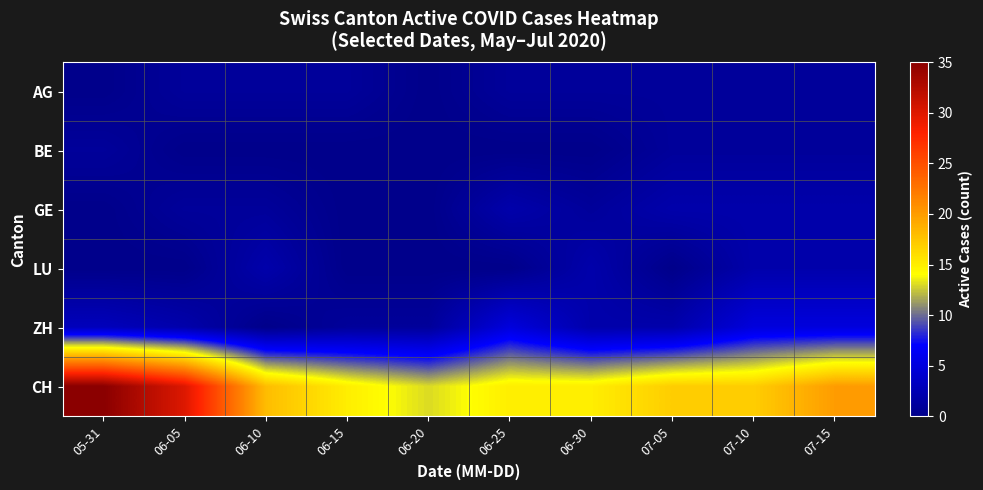

Reading right to left, transcribe all the data shown in this chart.

AG: 07-15=1	07-10=1	07-05=1	06-30=1	06-25=1	06-20=0	06-15=1	06-10=1	06-05=1	05-31=0
BE: 07-15=1	07-10=1	07-05=1	06-30=0	06-25=0	06-20=0	06-15=0	06-10=0	06-05=0	05-31=1
GE: 07-15=2	07-10=2	07-05=2	06-30=1	06-25=2	06-20=0	06-15=0	06-10=1	06-05=1	05-31=0
LU: 07-15=2	07-10=2	07-05=0	06-30=2	06-25=0	06-20=0	06-15=0	06-10=2	06-05=0	05-31=0
ZH: 07-15=5	07-10=5	07-05=2	06-30=2	06-25=5	06-20=1	06-15=1	06-10=0	06-05=2	05-31=3
CH: 07-15=20	07-10=17	07-05=17	06-30=15	06-25=15	06-20=13	06-15=15	06-10=18	06-05=30	05-31=35